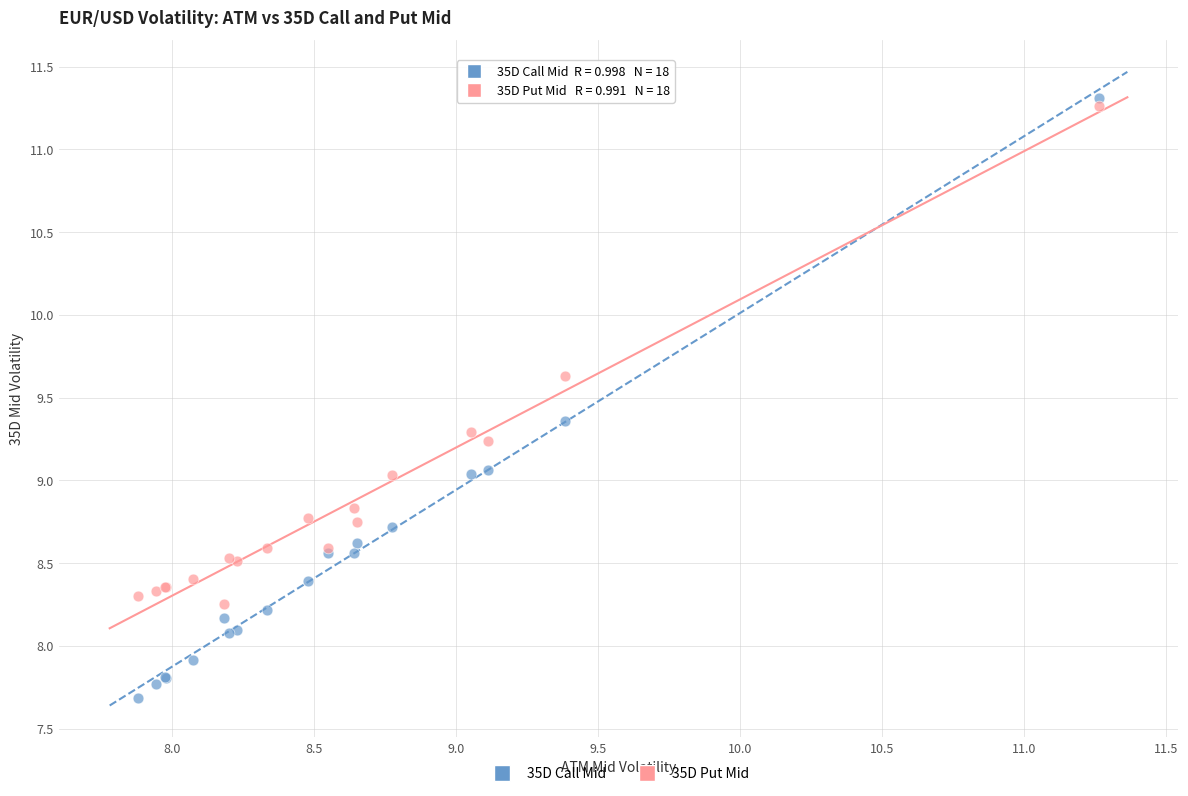

Which series has the largest Y range (max minus min)?

35D Call Mid